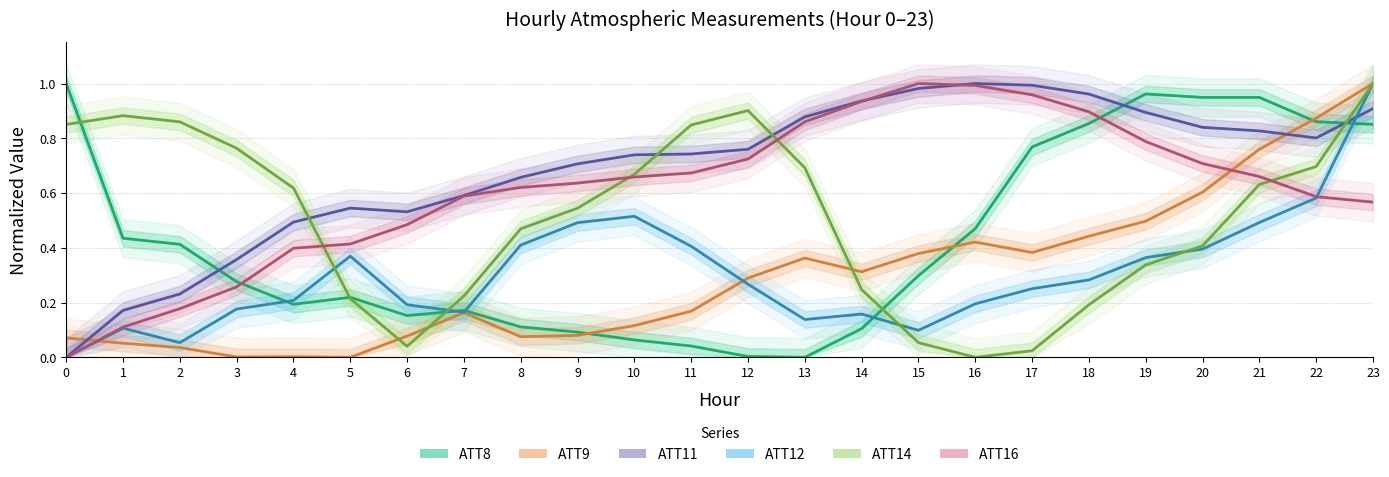

At which category does ATT14 reach its first local peak?

1